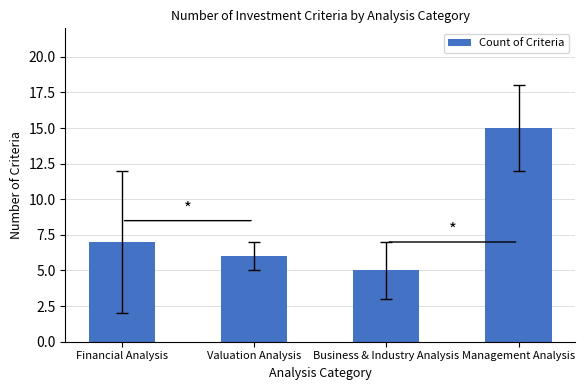

What is the maximum value shown in the chart?

15